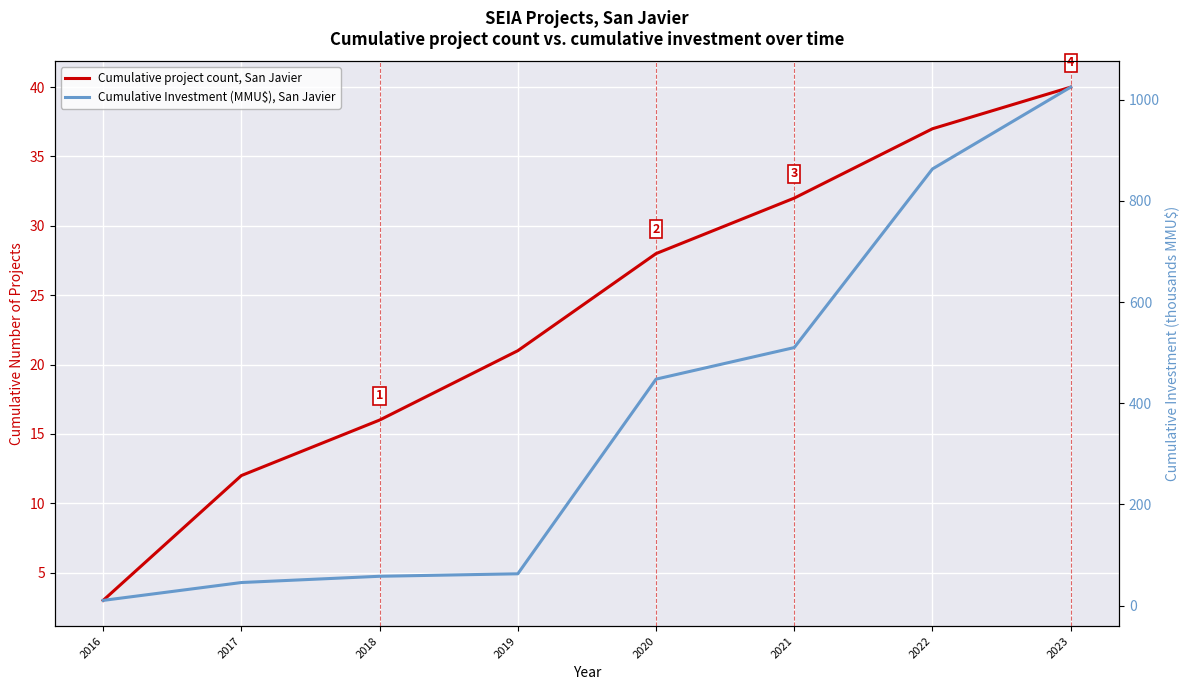

Rank the categories by Cumulative project count, San Javier value from highest to lowest.

2023, 2022, 2021, 2020, 2019, 2018, 2017, 2016